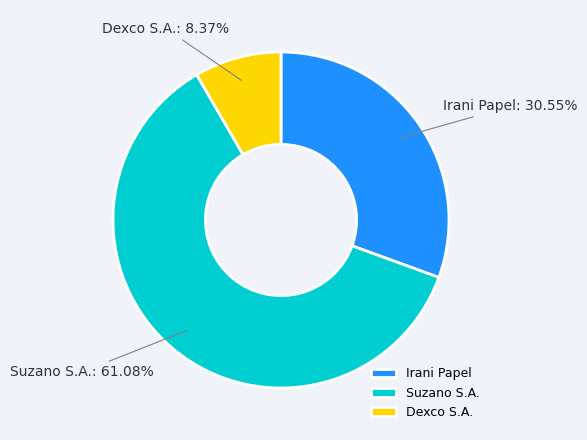

How many segments does this pie chart have?

3